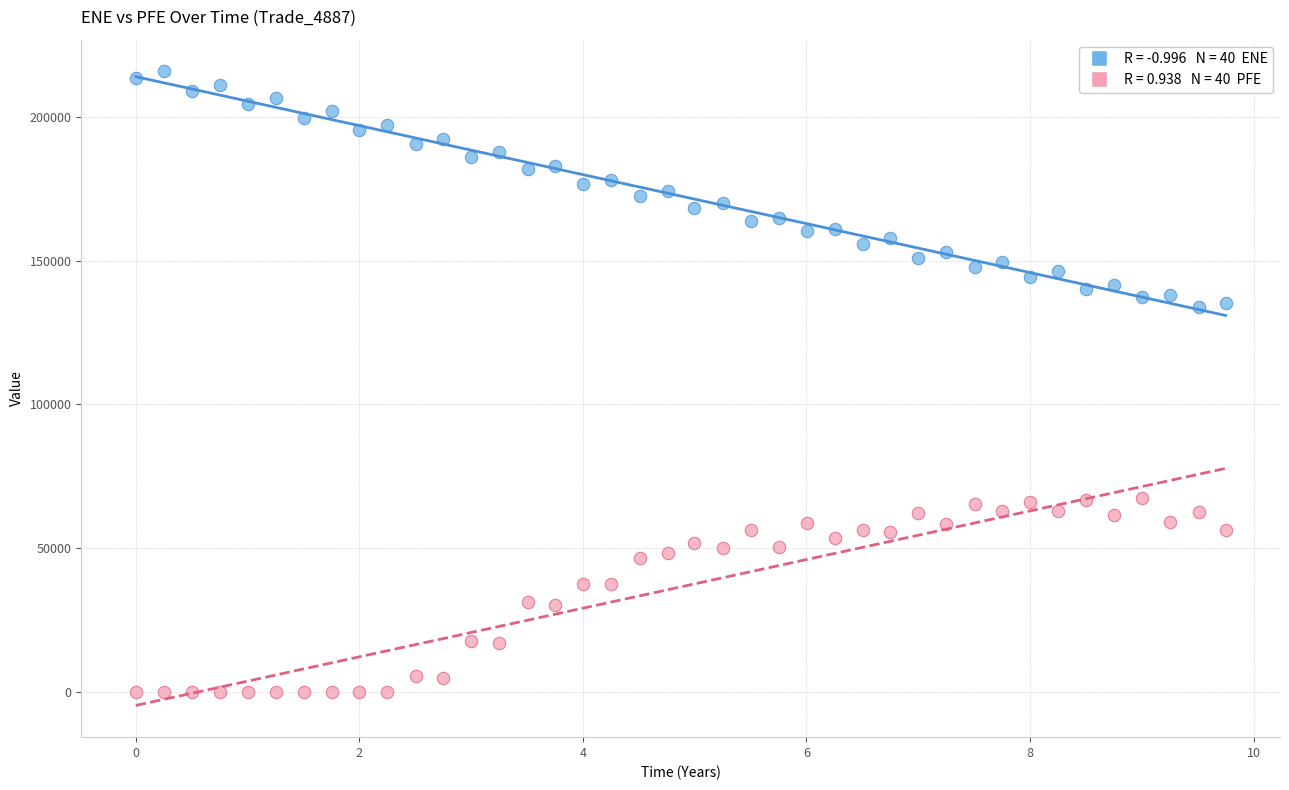

Across all data points, what is the range of Y values (max minus min)?

215881.0